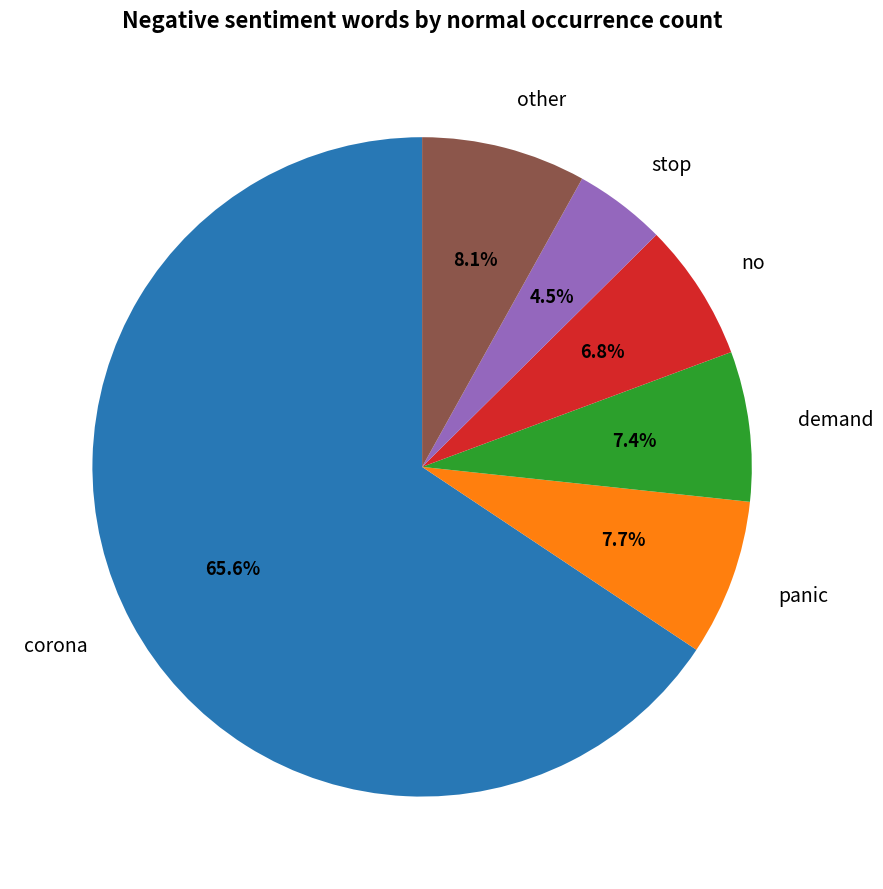

Approximately how many times larger is the value at demand compared to no?

1.1